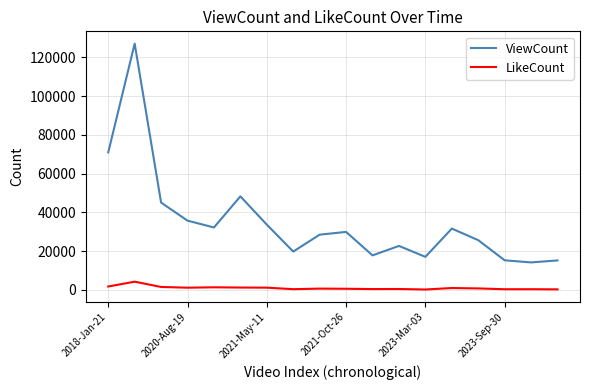

How many values in the ViewCount series are below 29959?

9